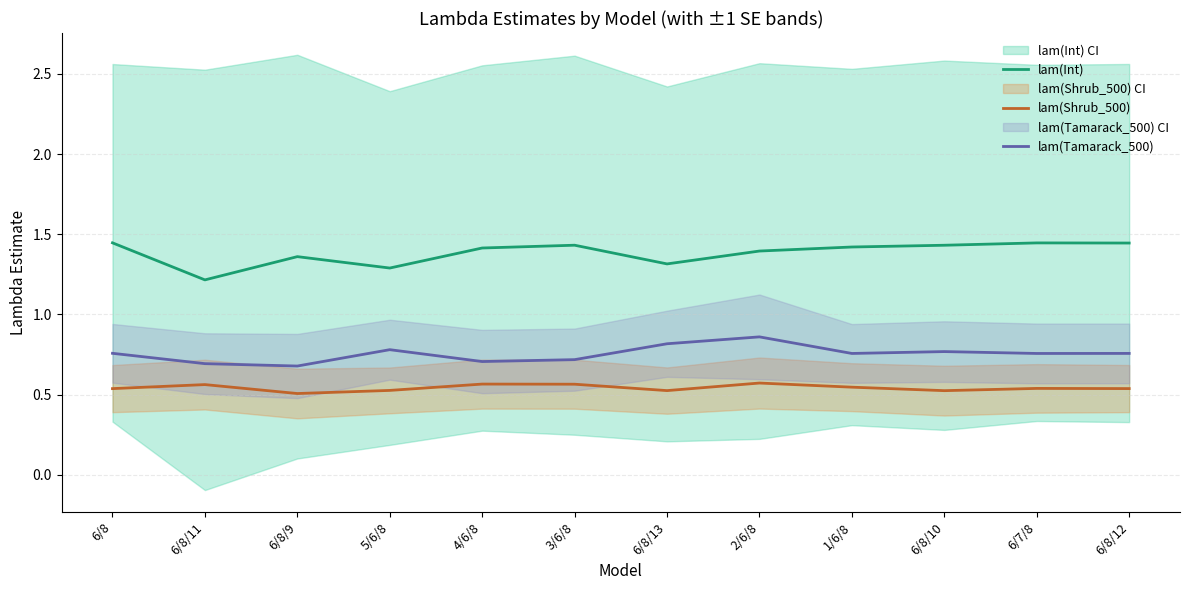

What is the maximum value shown in the chart?

1.4